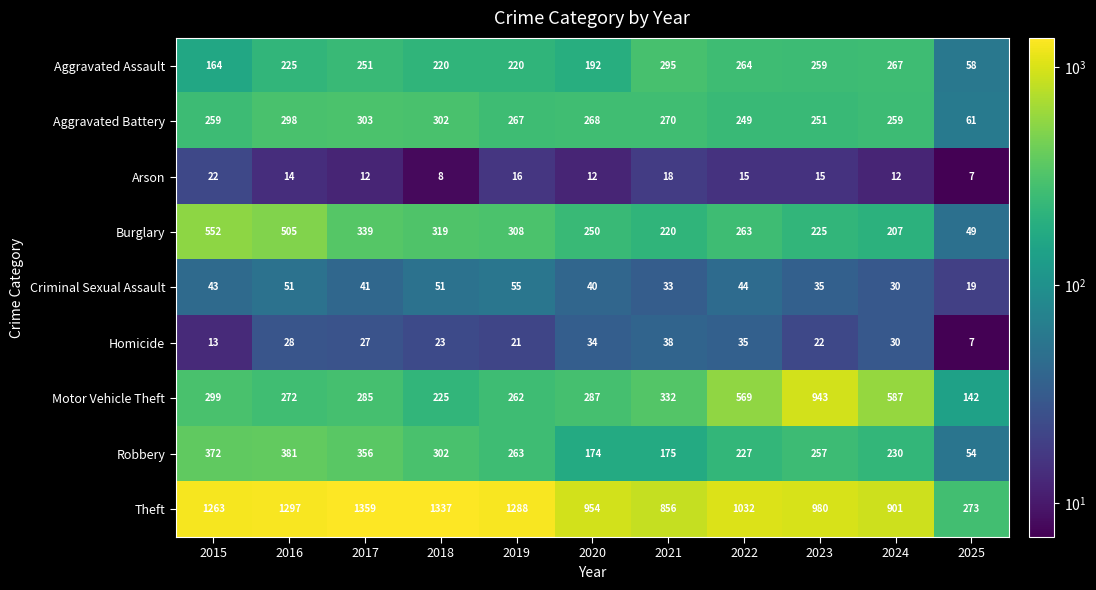

How many categories are shown in the chart?

11